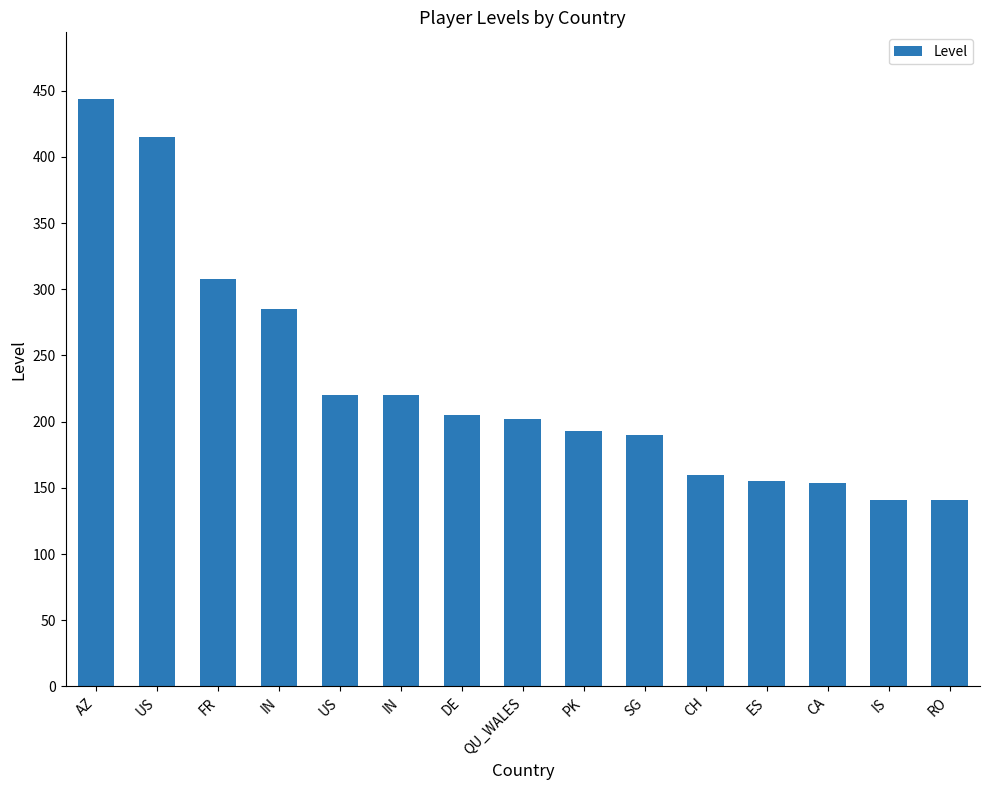

What is the ratio of the value at IN to the value at DE?

1.4